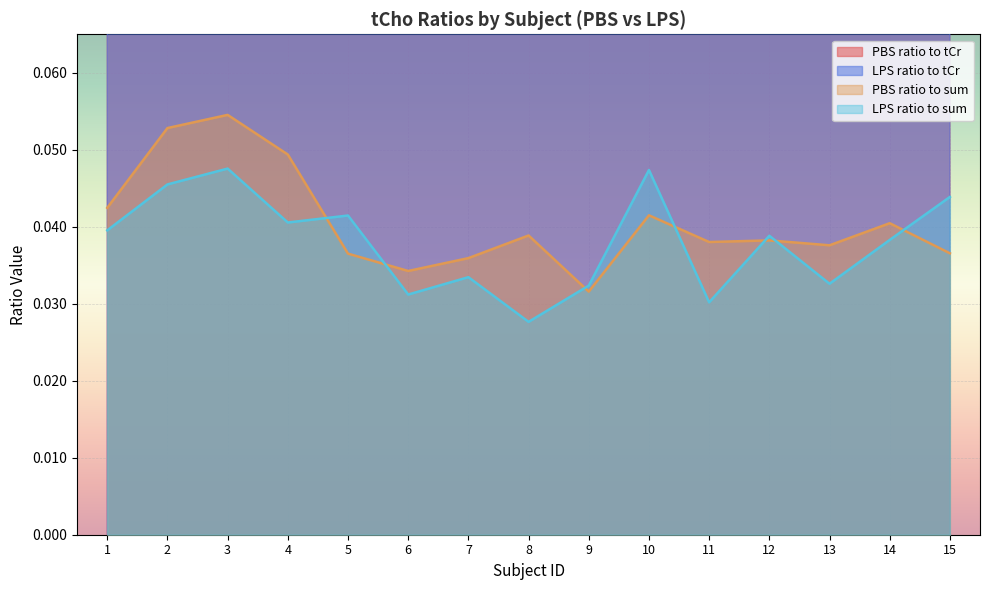

How many data points does each series have?

15